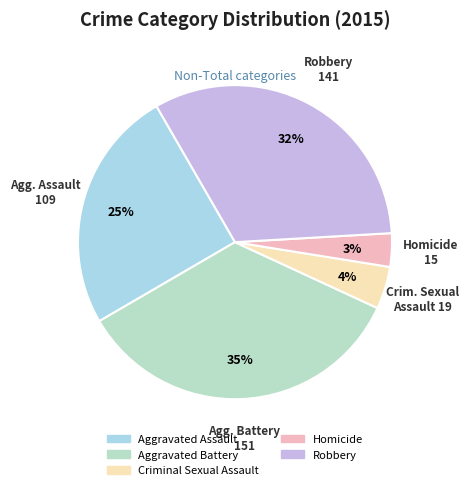

Which has a higher value, Aggravated Battery or Aggravated Assault?

Aggravated Battery